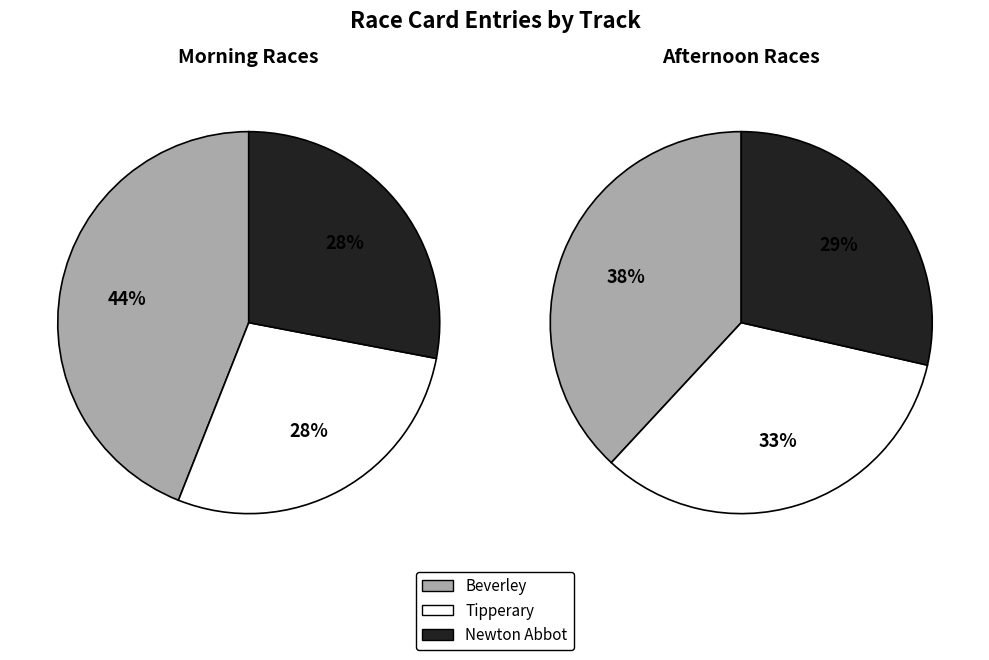

To the nearest percent, what is the combined percentage of Beverley and Newton Abbot?

72%